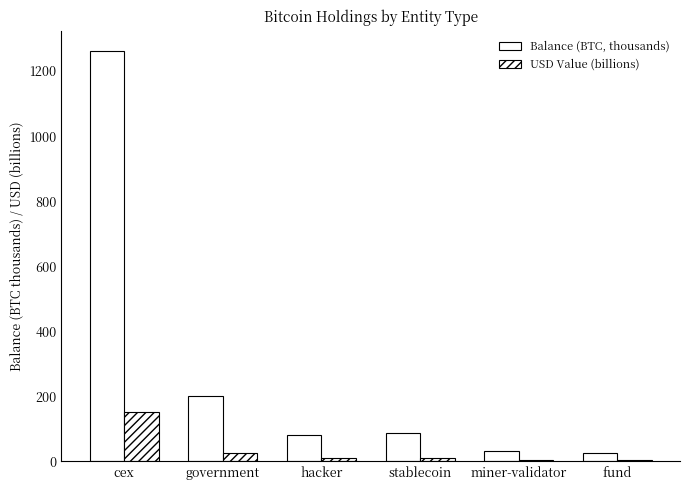

What is the total value across all series at cex?

1413.7